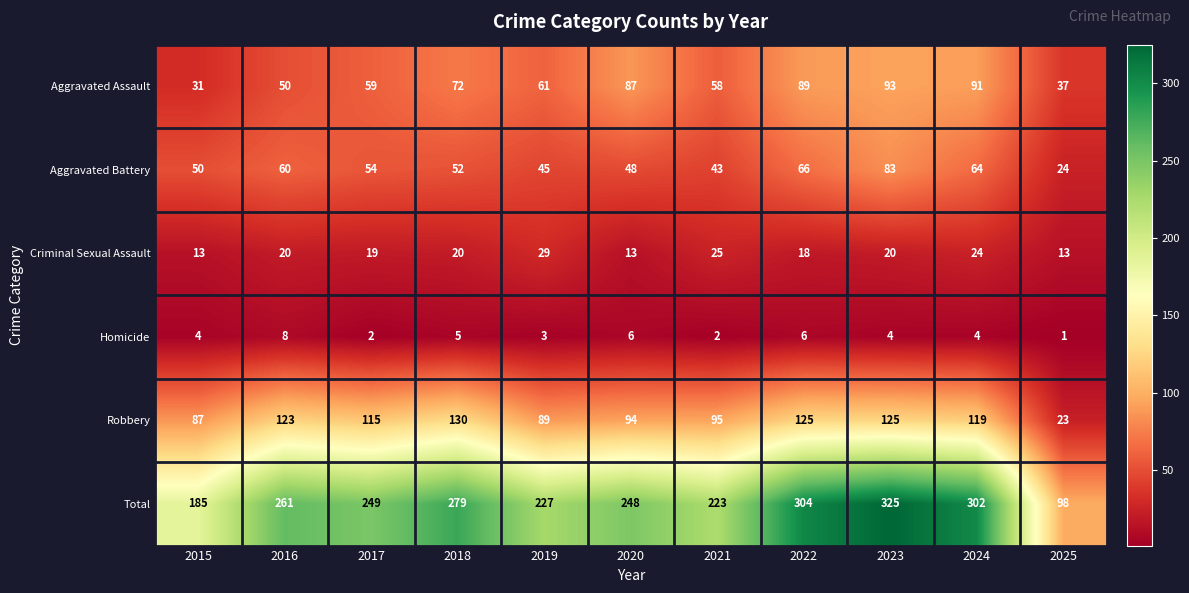

Which series has the widest spread of values?

Total